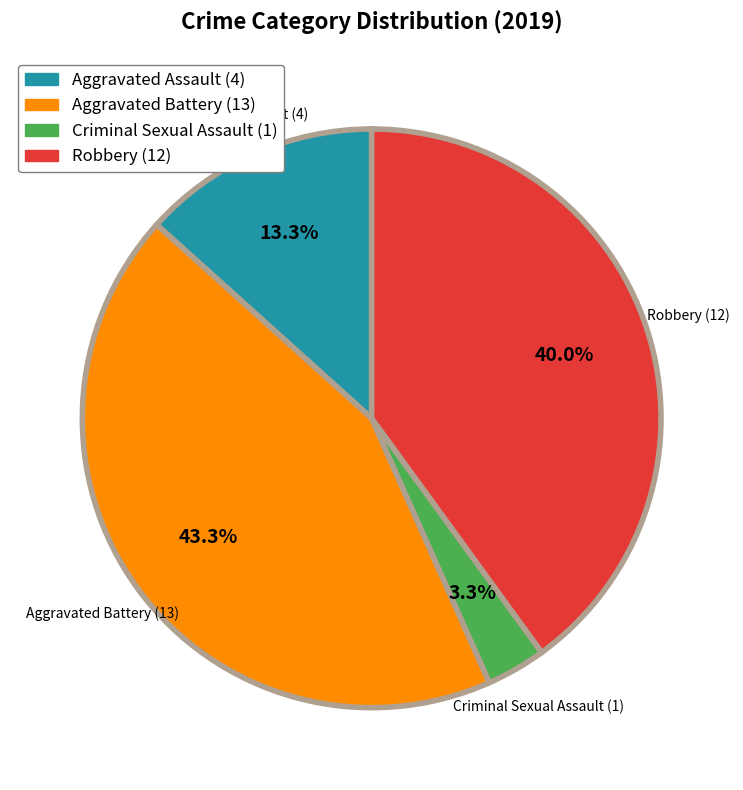

How many segments does this pie chart have?

4